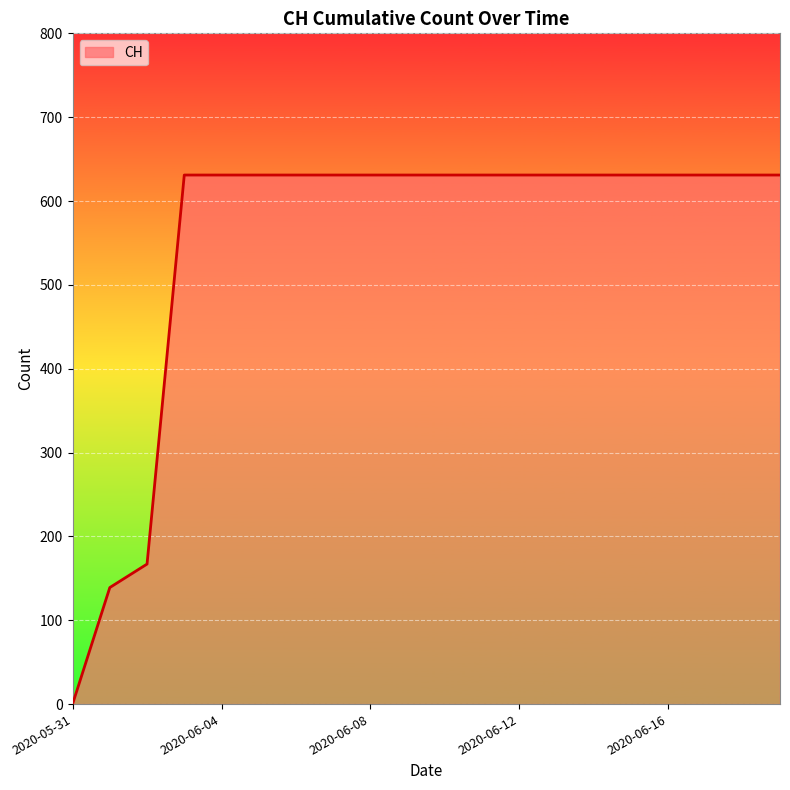

How many values are above zero?

19